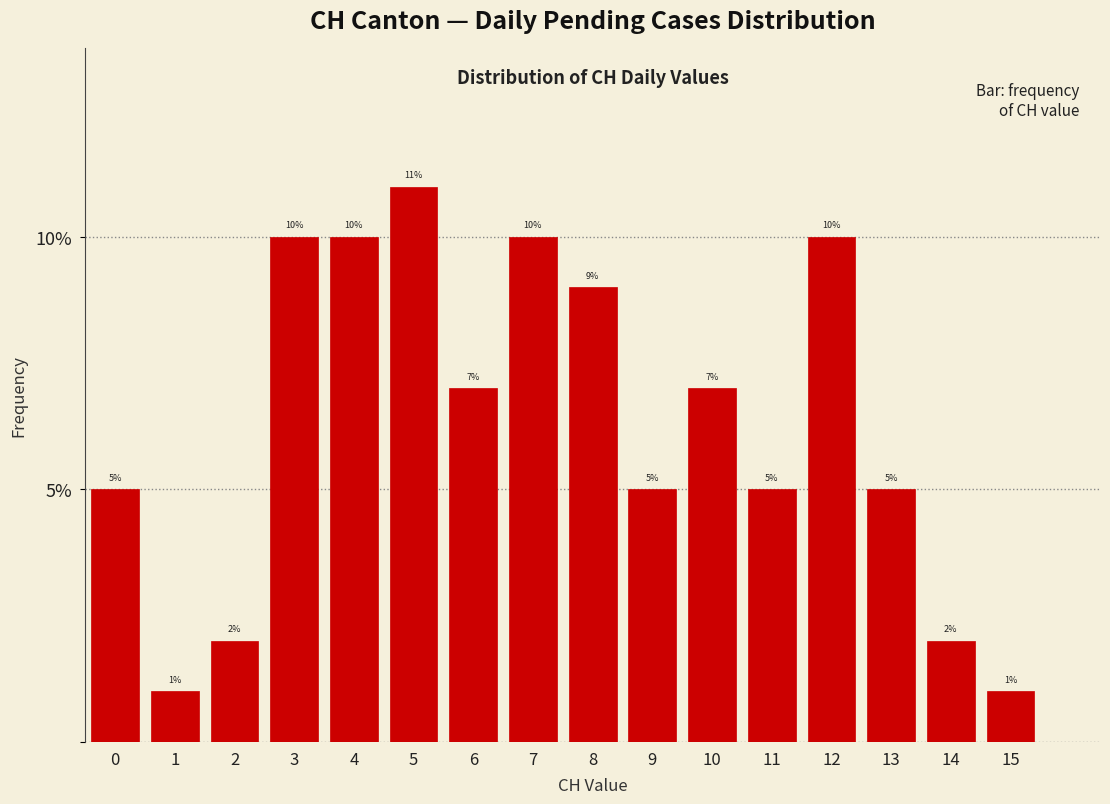

How tall is the bar that spans 12.5 to 13.5 on the x-axis?

5